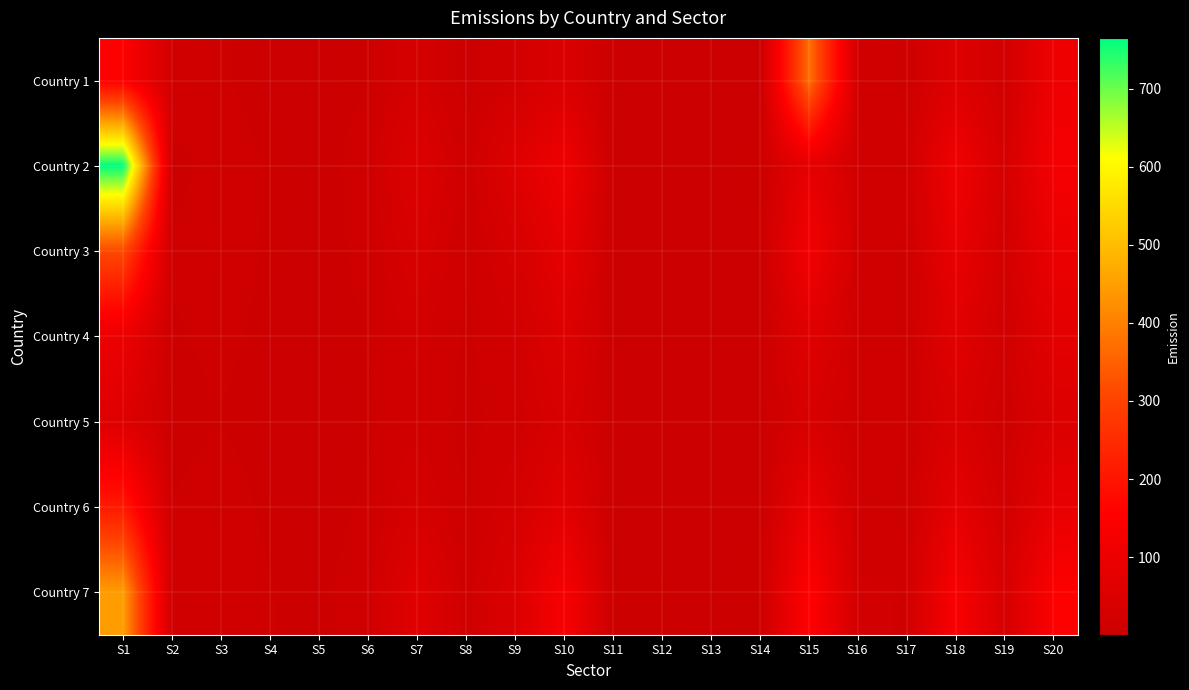

Rank the series at S10 from lowest to highest value.

Country 5, Country 1, Country 4, Country 6, Country 3, Country 2, Country 7